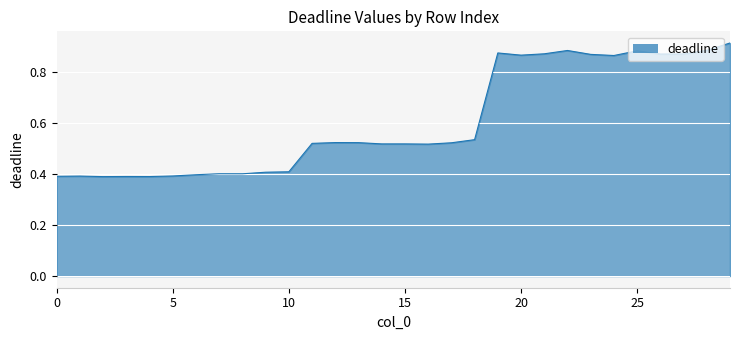

What is the smallest value displayed?

0.4